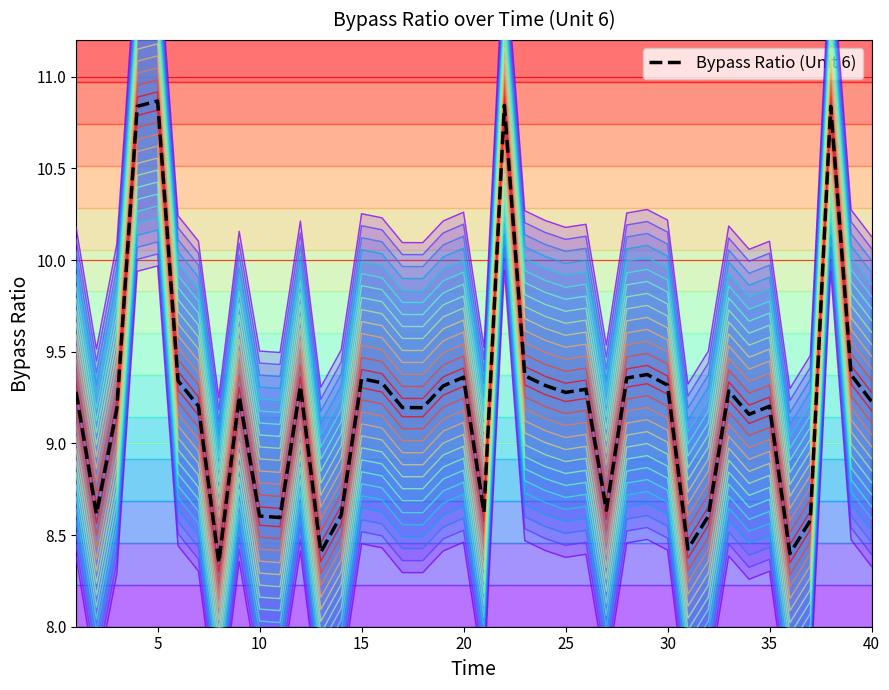

What is the difference between the second highest and minimum values in the Bypass Ratio series?

2.5